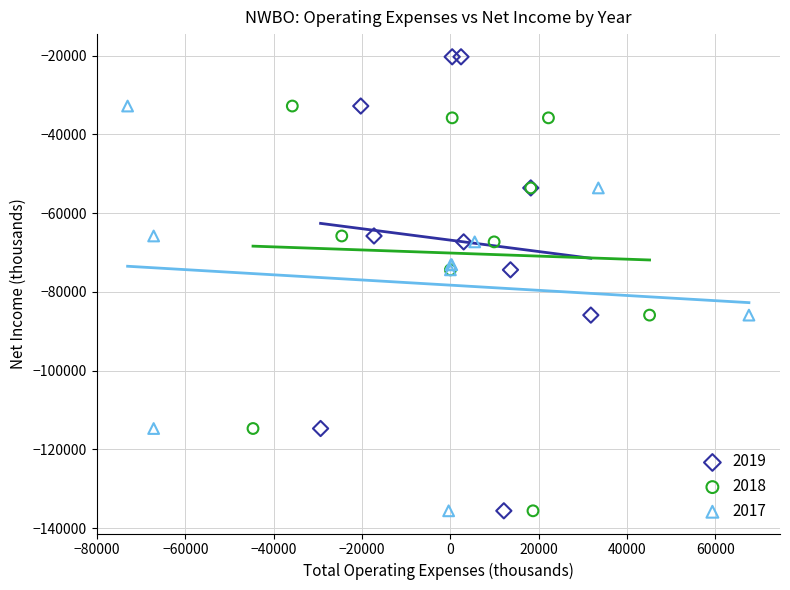

Which series has the largest Y range (max minus min)?

2019